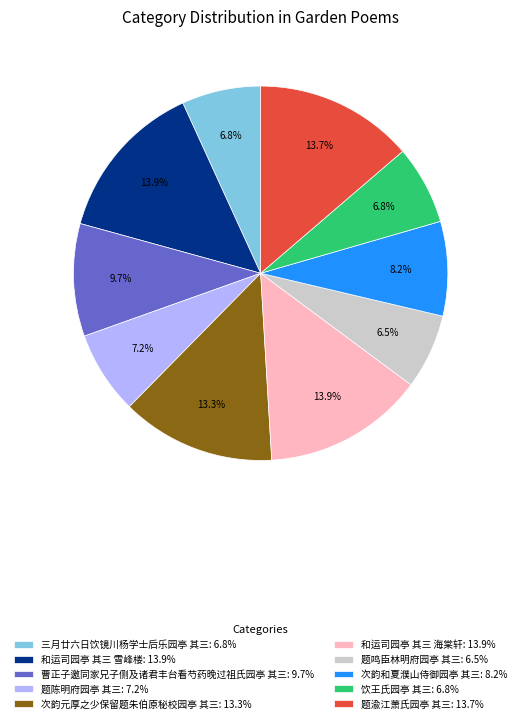

Combined, do 次韵元厚之少保留题朱伯原秘校园亭 其三: 13.3% and 题陈明府园亭 其三: 7.2% account for over 50%?

No